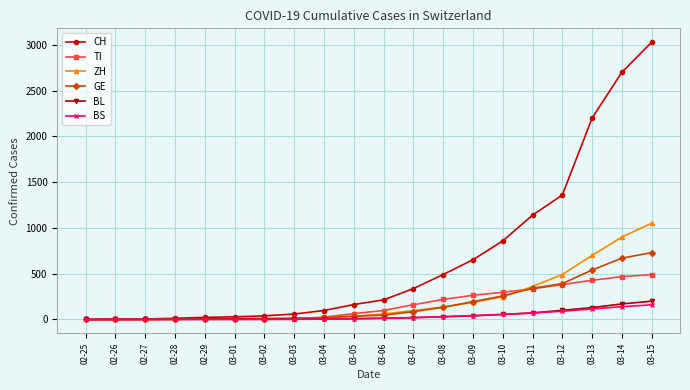

The value of ZH at 03-08 is 137. True or false?

True